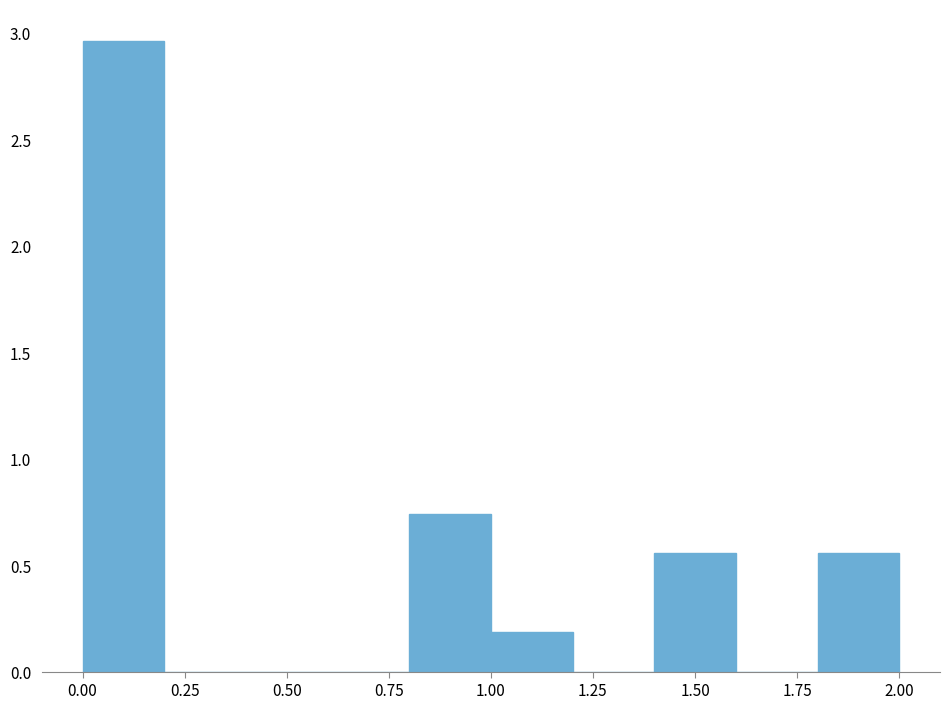

What is the height of the bar covering 0.8 to 1.0 on the x-axis? The values are not printed on the chart, so give them approximately, as read against the axis.

0.75